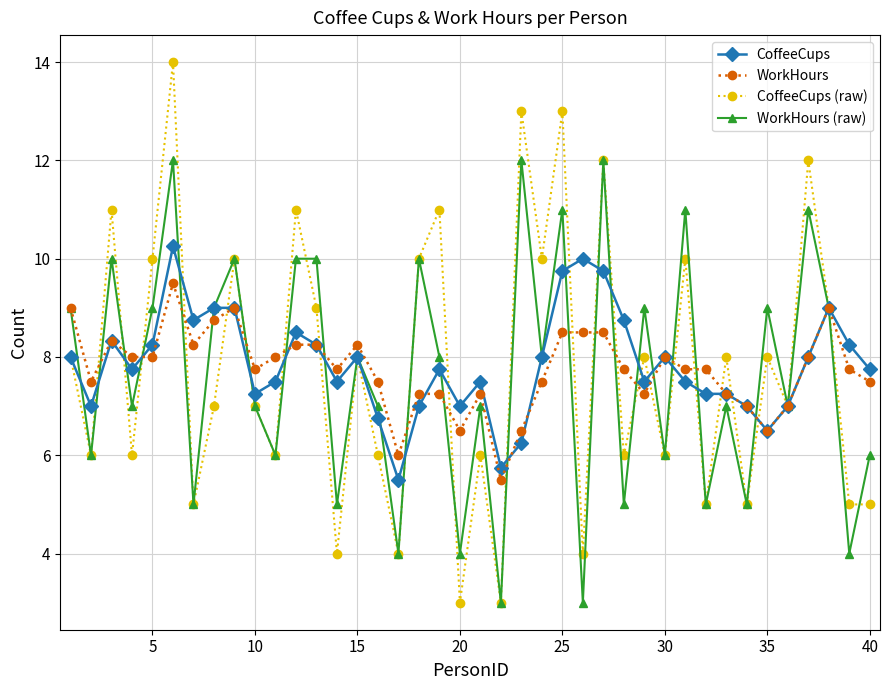

Which series has the widest spread of values?

CoffeeCups (raw)